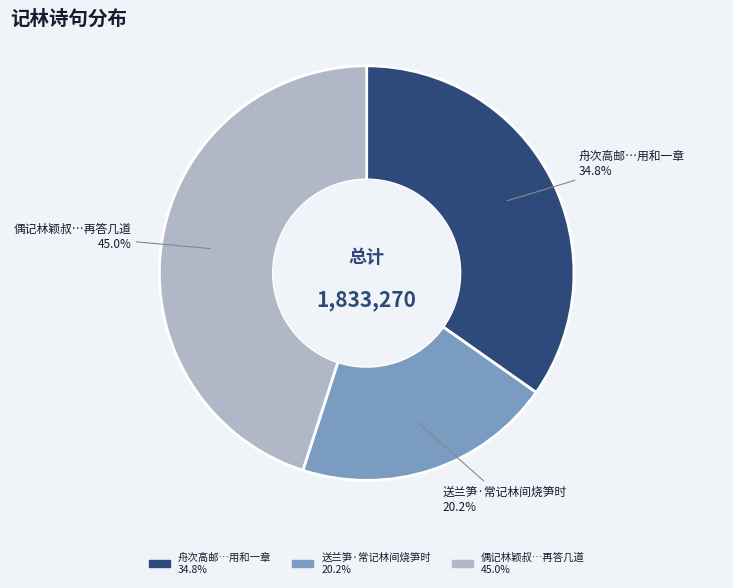

Which slice is the largest?

偶记林颖叔…再答几道